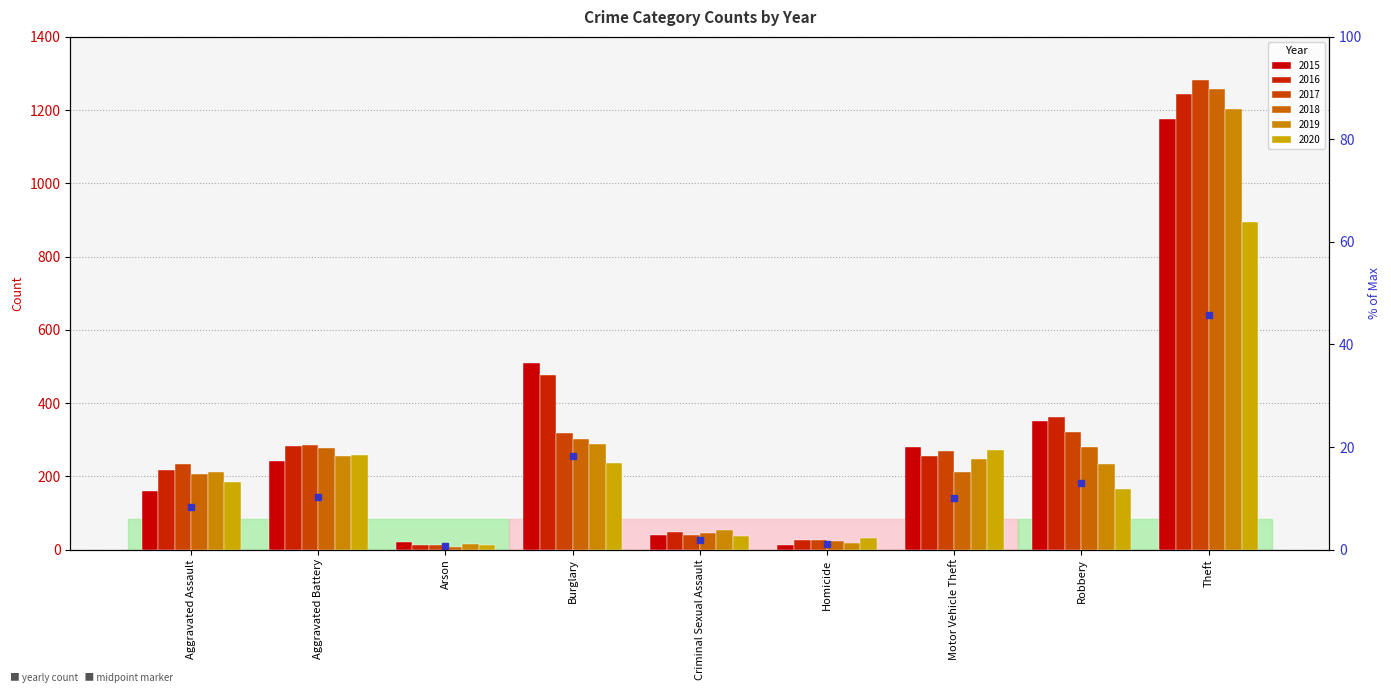

What position from the right is Motor Vehicle Theft?

3